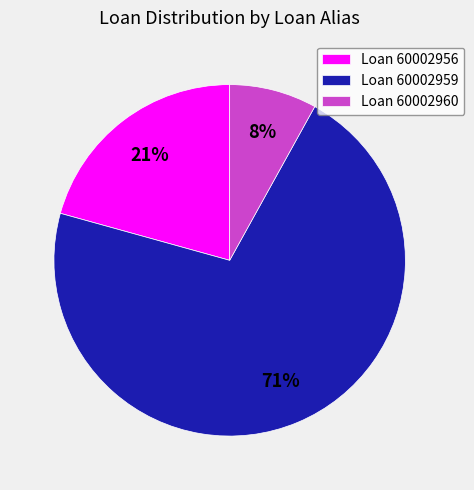

What is the largest slice in the pie chart?

Loan 60002959